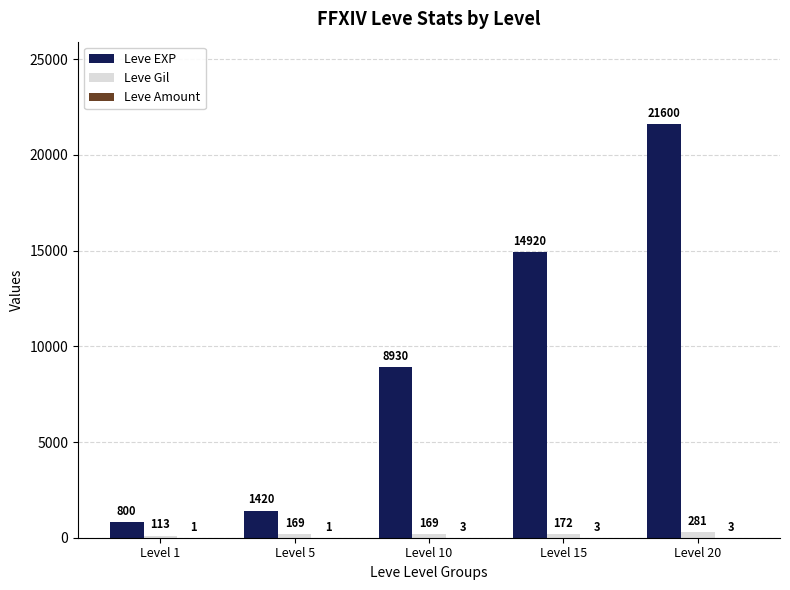

True or false: Leve EXP has a value of 635 at Level 5.

False